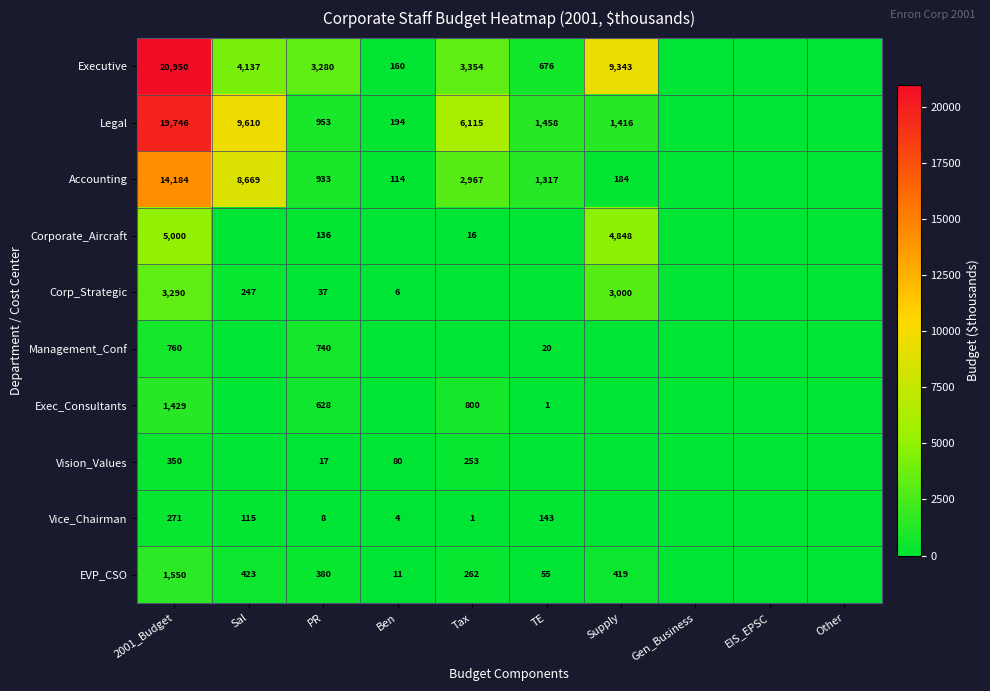

The value of Legal at Ben is 271. True or false?

False